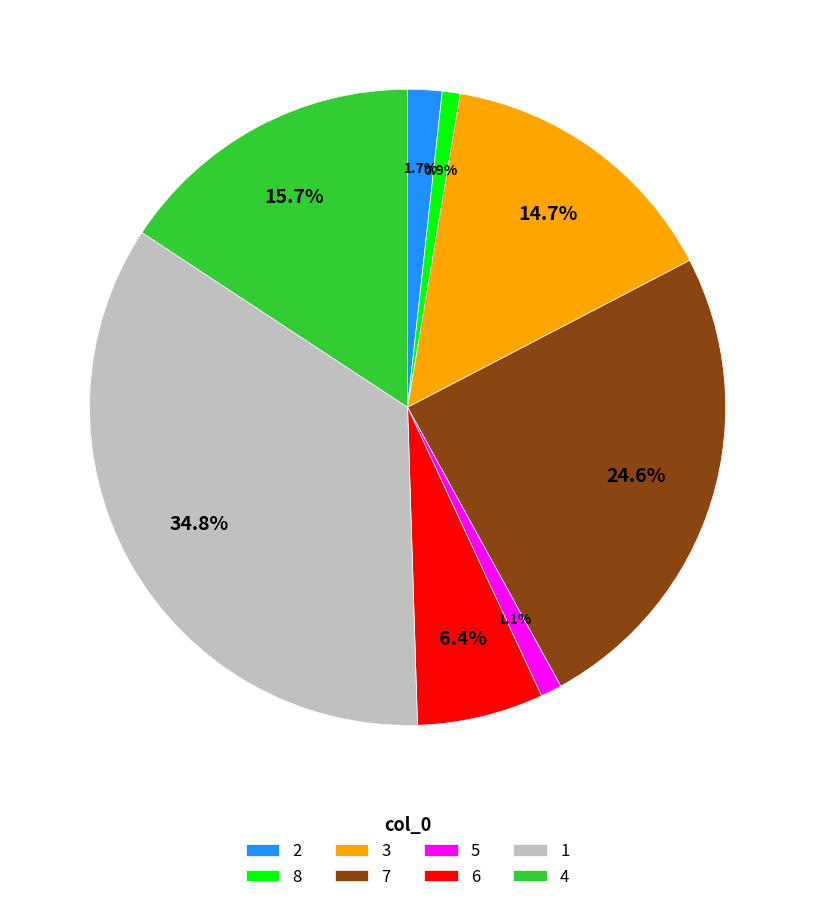

The 5 slice represents 8% of the pie. True or false?

False